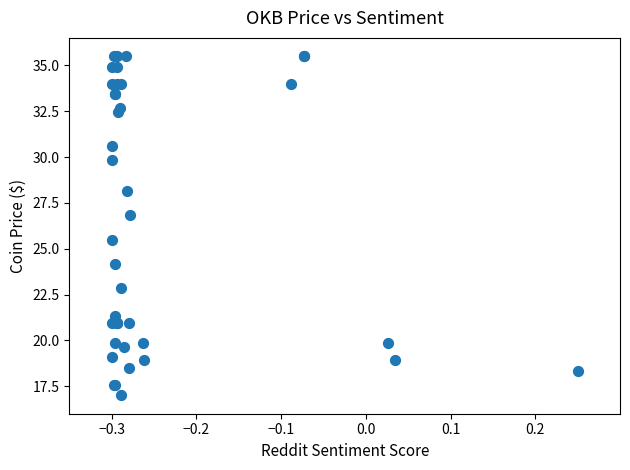

What Y value in the scatter plot is closest to 26?

25.5